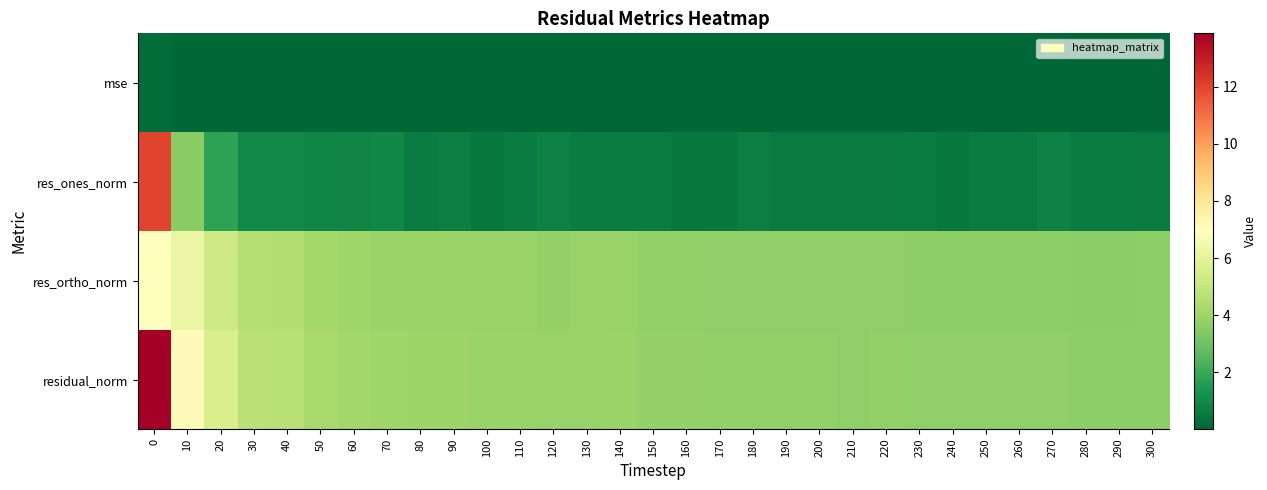

At how many categories does at least one series exceed 12?

1